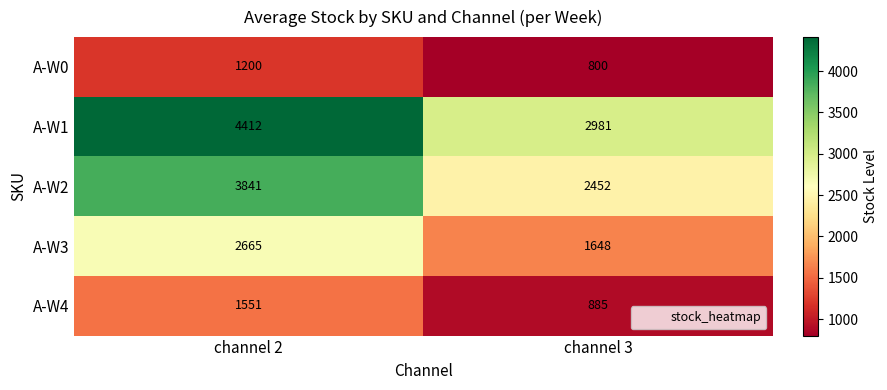

What is the difference between the highest and lowest values at channel 3?

2181